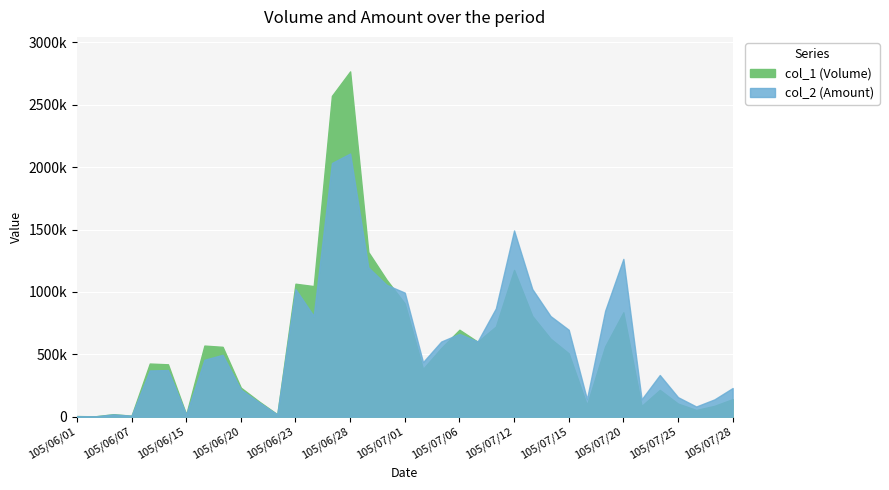

True or false: col_1 (Volume) has a value of 233000 at 105/06/20.

True